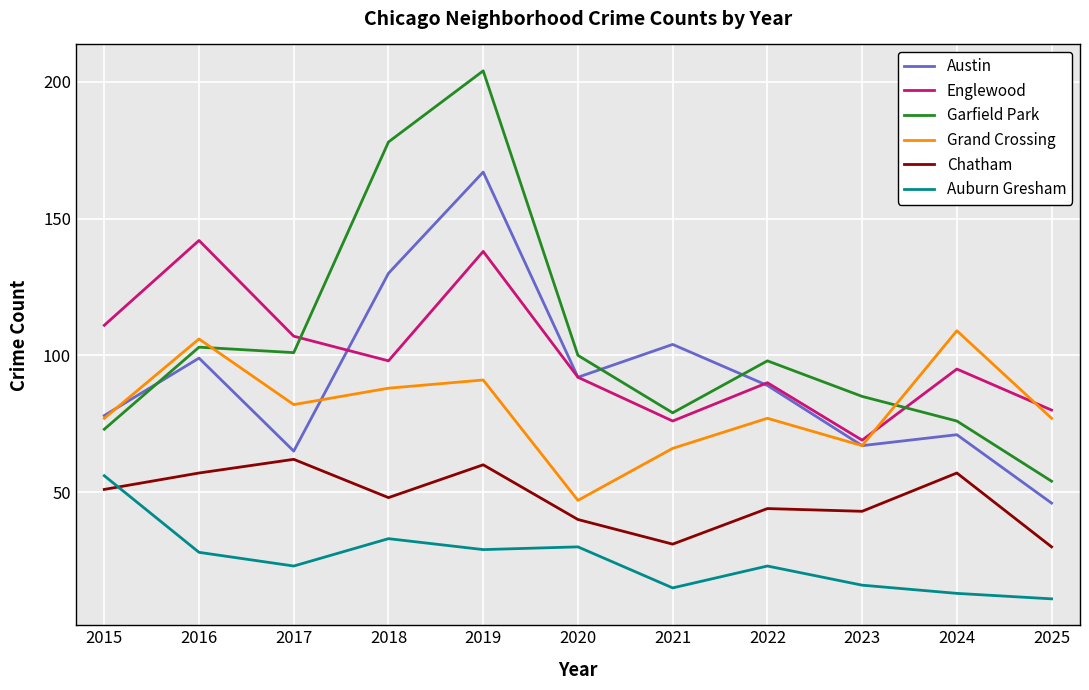

At which category is the sum across all series the highest?

2019